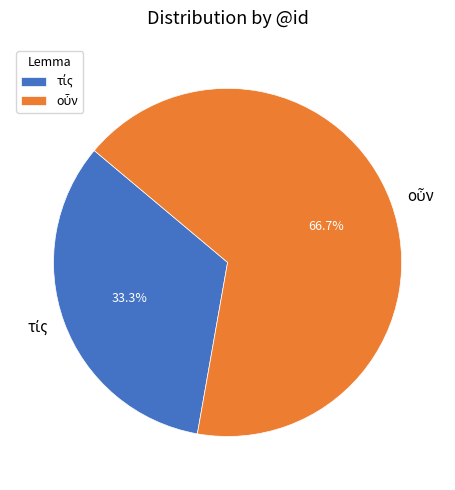

Is there a majority slice in this chart?

Yes